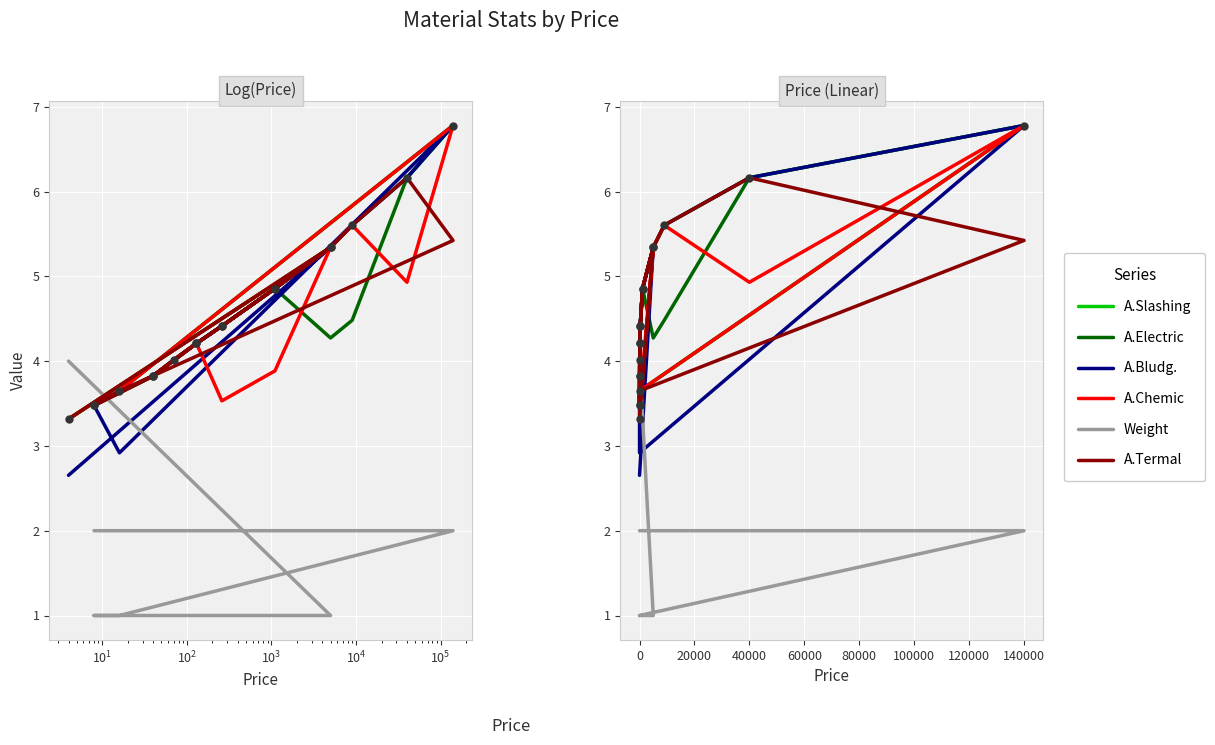

Is the value of A.Chemic at 10 greater than the value of A.Slashing at $\mathdefault{10^{3}}$?

No